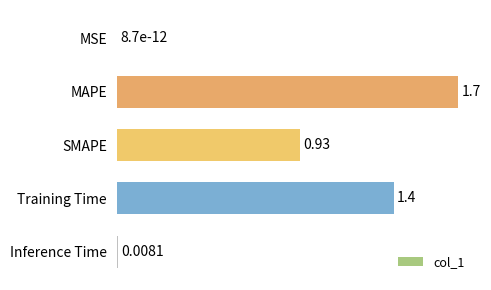

At which category does the chart reach its peak across all series?

MAPE